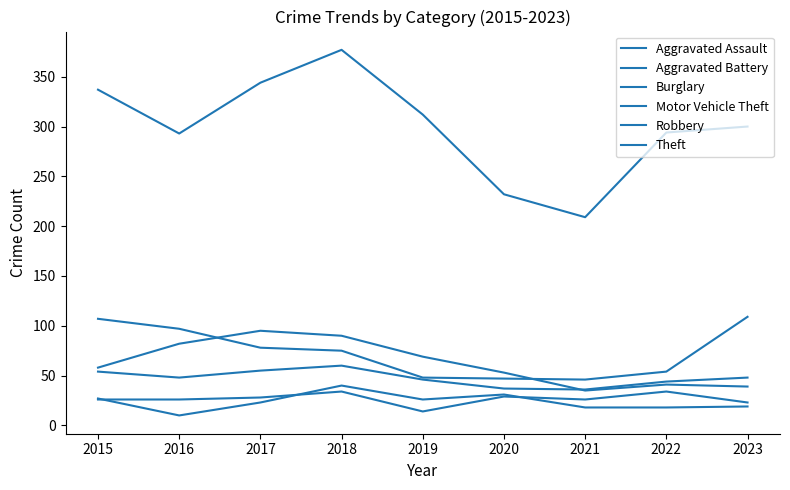

True or false: Robbery has a value of 44 at 2022.

True